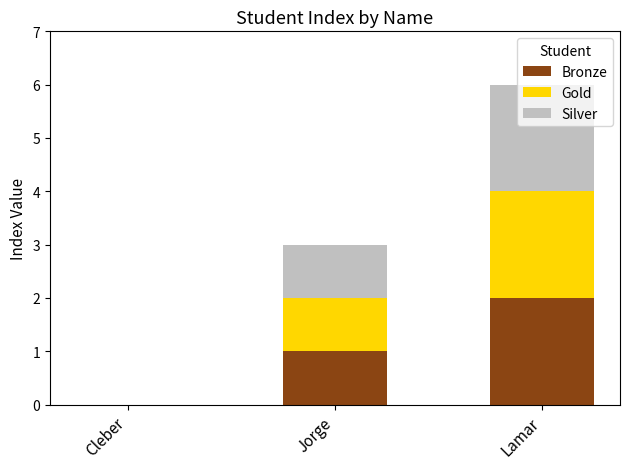

What is the sum of all Bronze values?

3